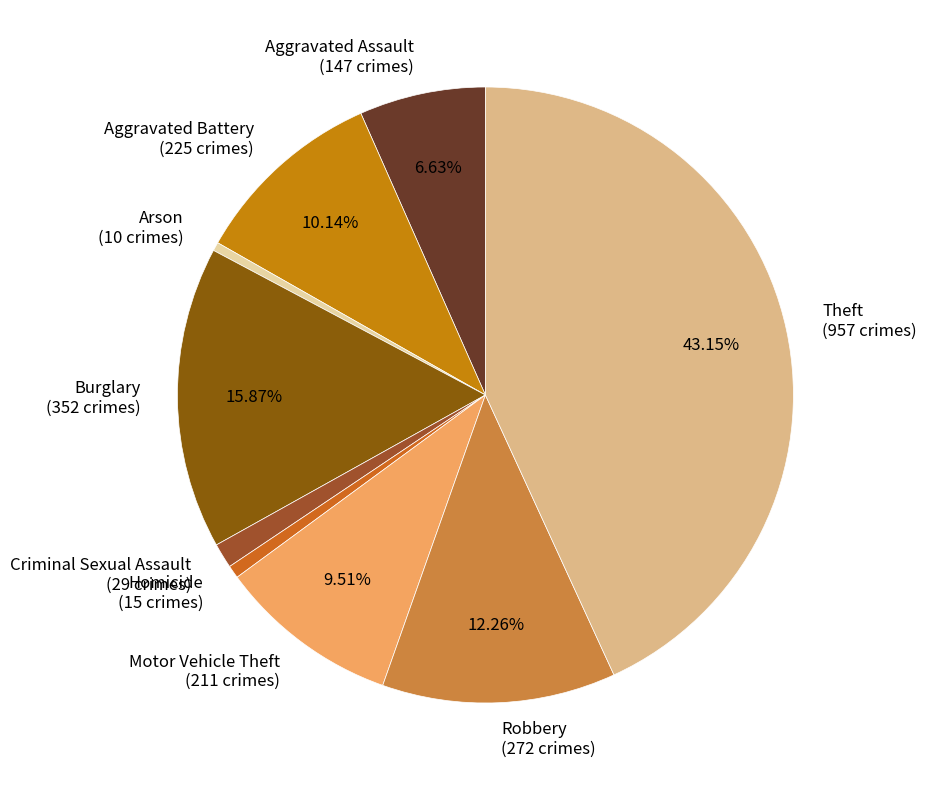

To the nearest percent, what is the average slice percentage?

11%